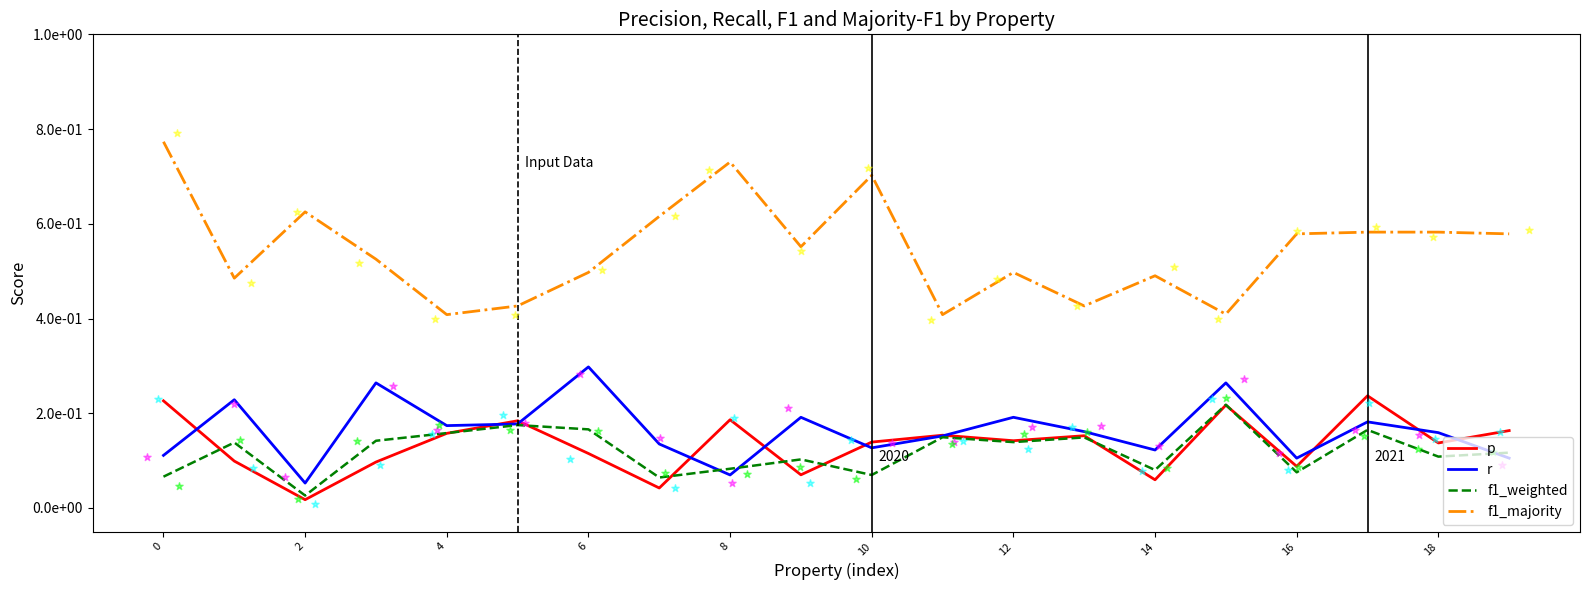

Which series has the widest spread of Y values?

f1_majority